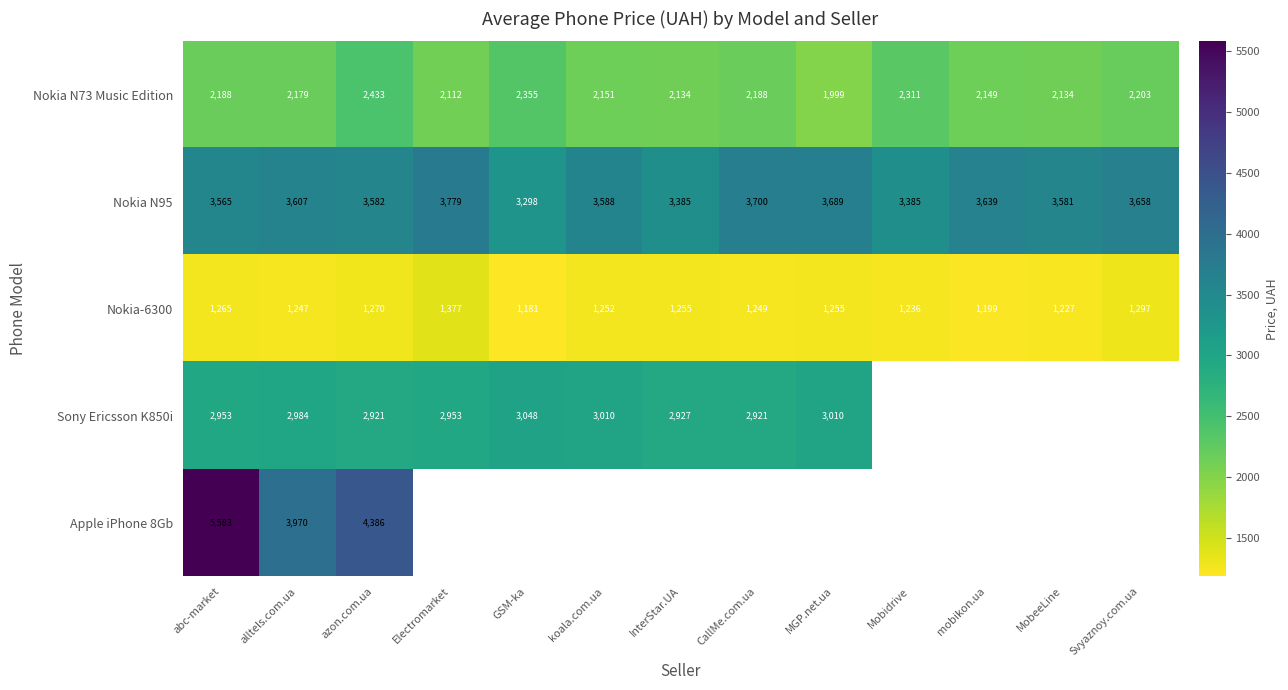

What is the sum of all Nokia N95 values?

46456.0